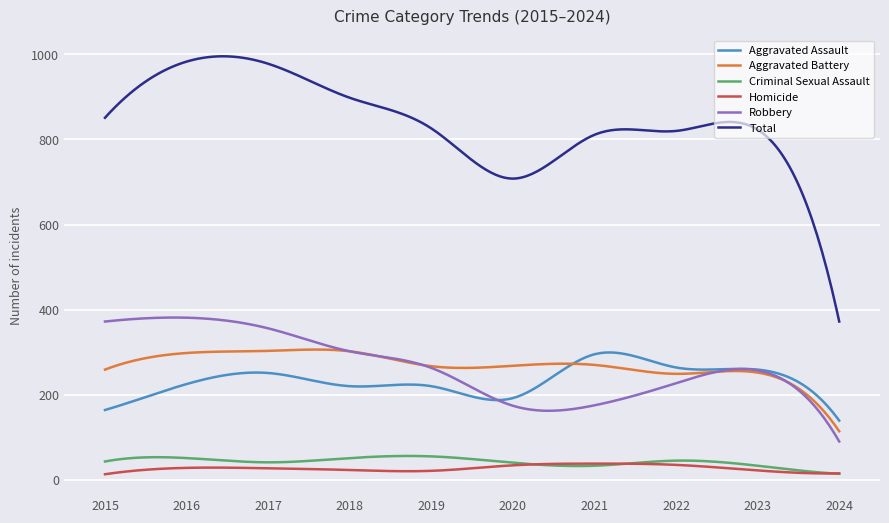

What is the minimum value for Robbery?

90.0